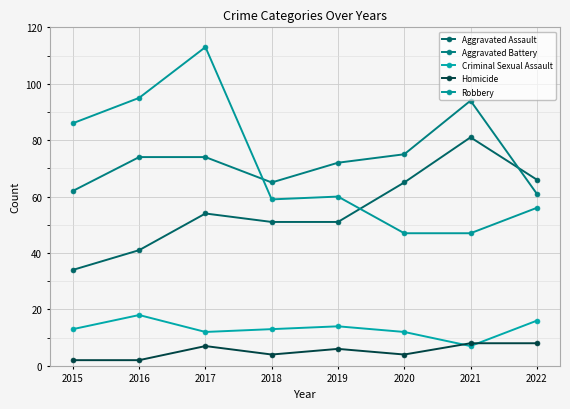

List the series in order of their peak value, lowest first.

Homicide, Criminal Sexual Assault, Aggravated Assault, Aggravated Battery, Robbery